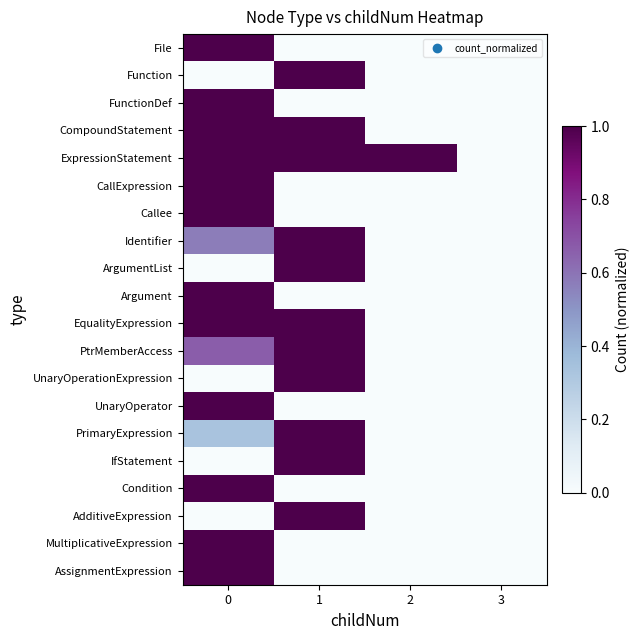

At 2, list the series in order from largest to smallest.

ExpressionStatement, File, Function, FunctionDef, CompoundStatement, CallExpression, Callee, Identifier, ArgumentList, Argument, EqualityExpression, PtrMemberAccess, UnaryOperationExpression, UnaryOperator, PrimaryExpression, IfStatement, Condition, AdditiveExpression, MultiplicativeExpression, AssignmentExpression